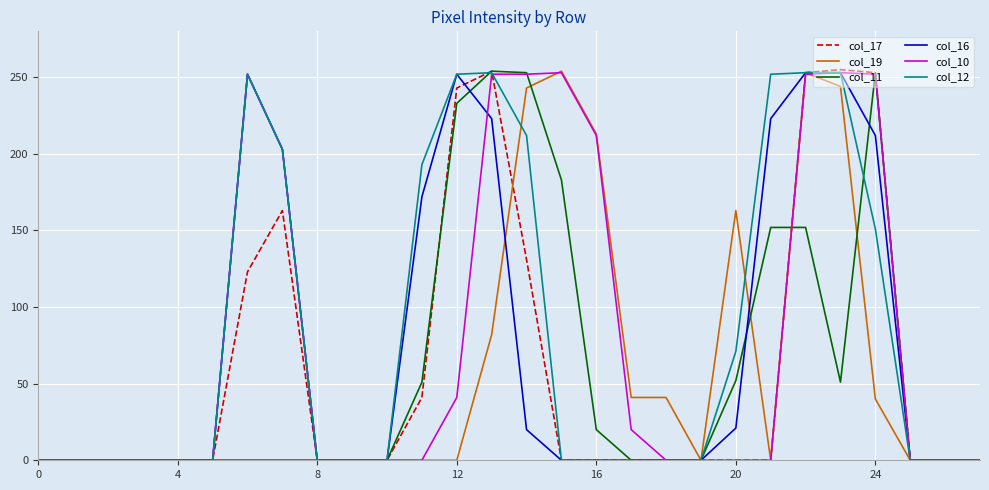

What is the highest value of the col_11 series?

254